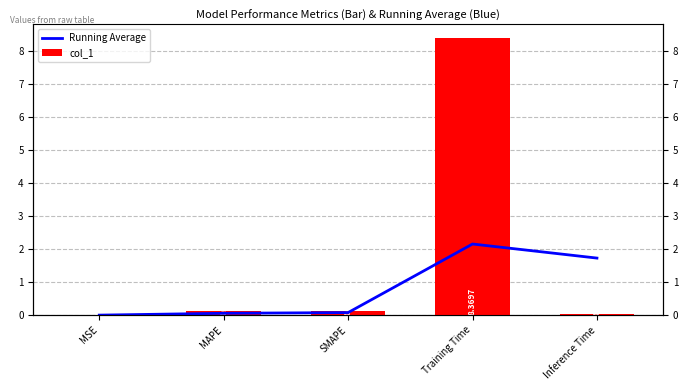

What value does the Running Average series have at SMAPE?

0.1